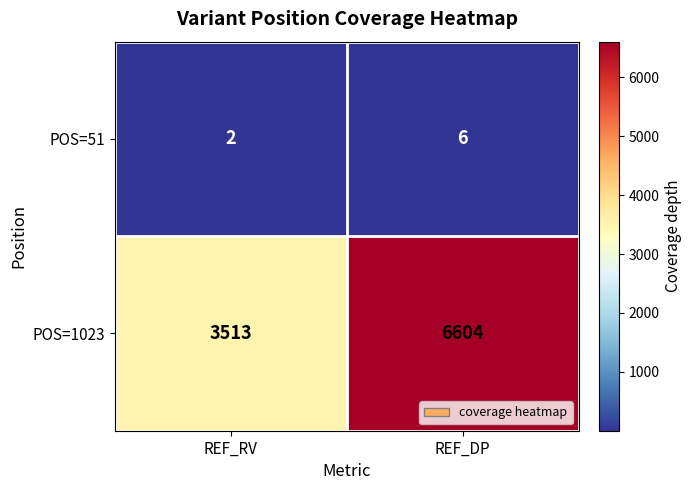

Reading right to left, list all the values displayed in this chart.

POS=51: REF_DP=6	REF_RV=2
POS=1023: REF_DP=6604	REF_RV=3513